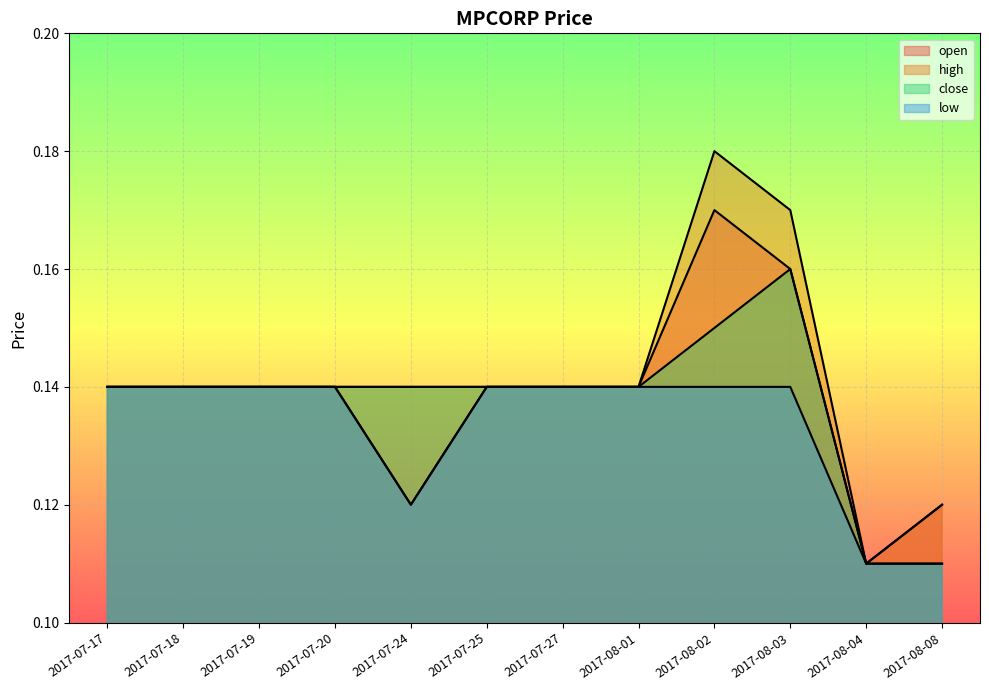

Which series has the largest range (max minus min)?

high